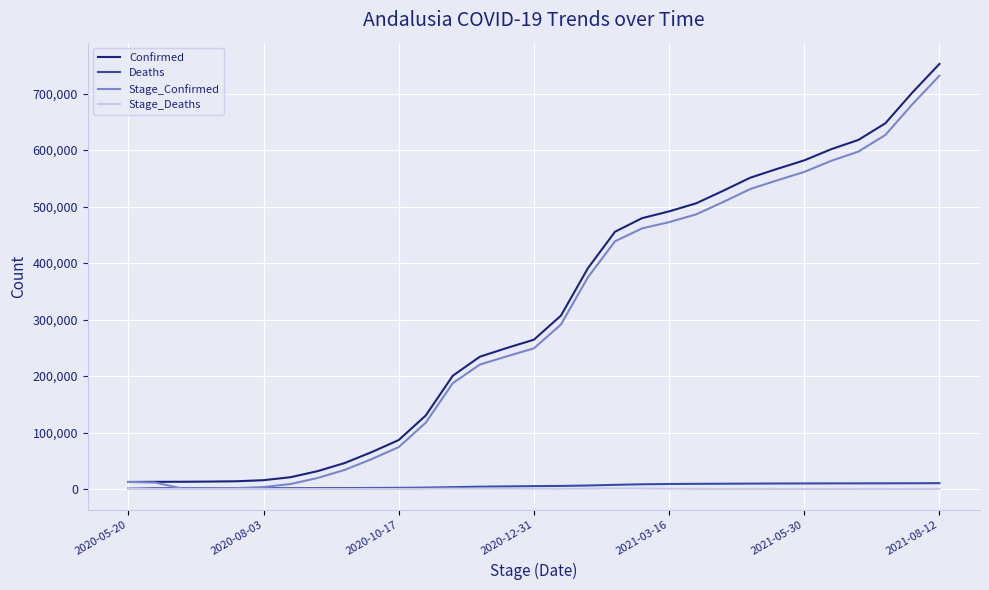

What is the maximum value shown in the chart?

752606